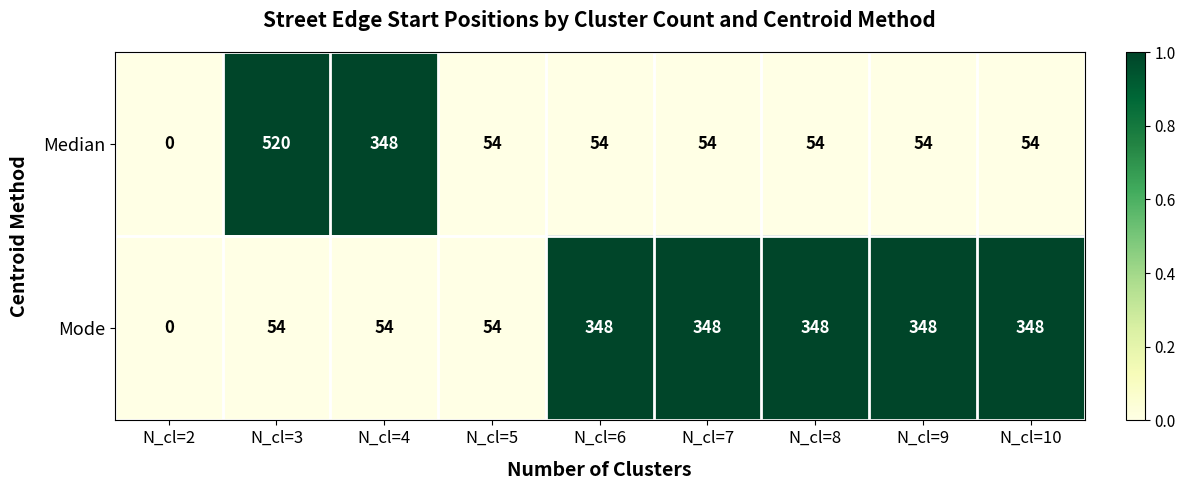

Which label corresponds to the largest value in the chart?

N_cl=3